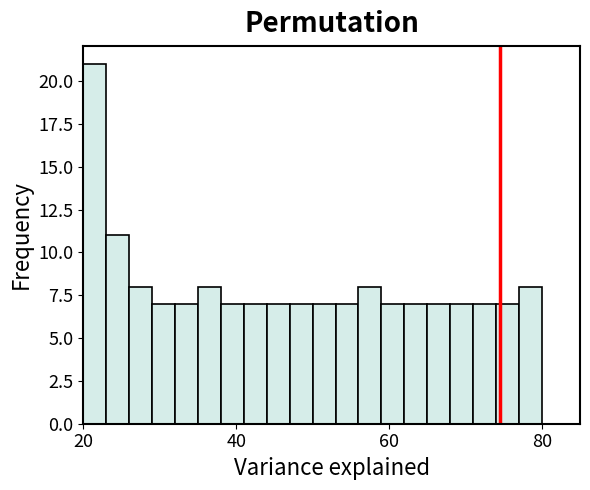

Around what value on the x-axis is the tallest bar? Give the approximate position of its centre, as read against the axis.

22